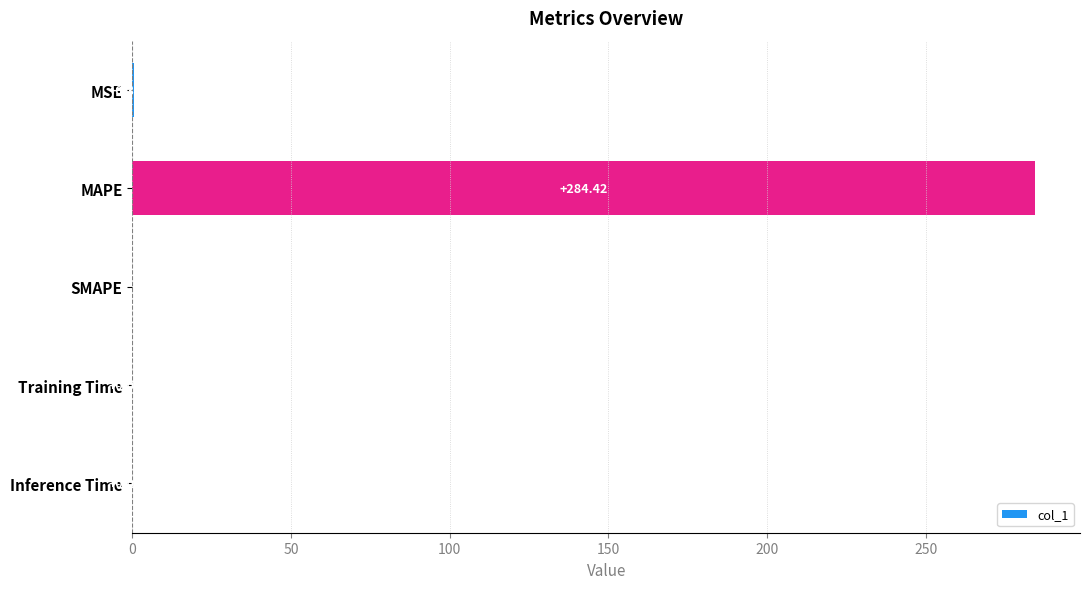

What is the average value?

57.0